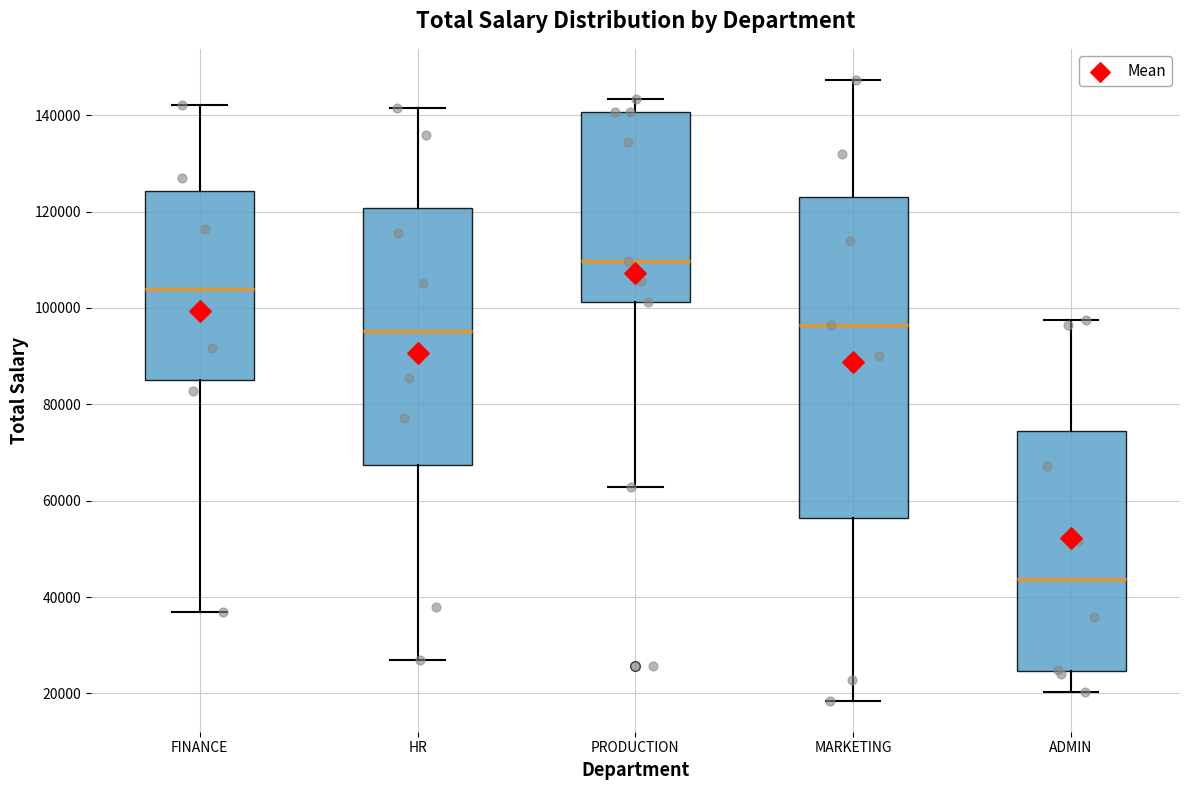

Where is the upper edge of the box for HR on the y-axis? The values are not printed on the chart, so give them approximately, as read against the axis.

120000